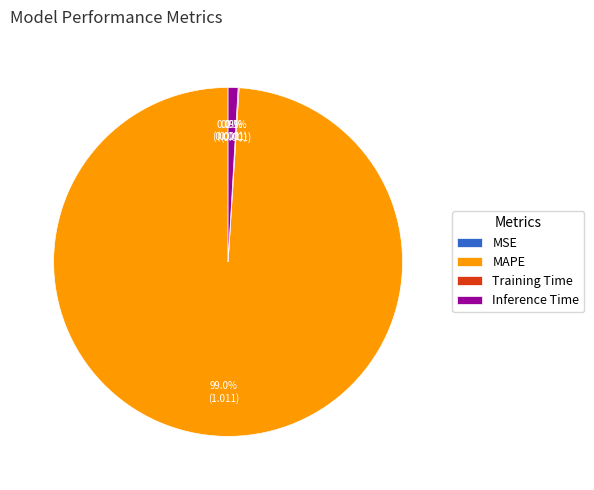

Is MAPE the majority of the pie?

Yes